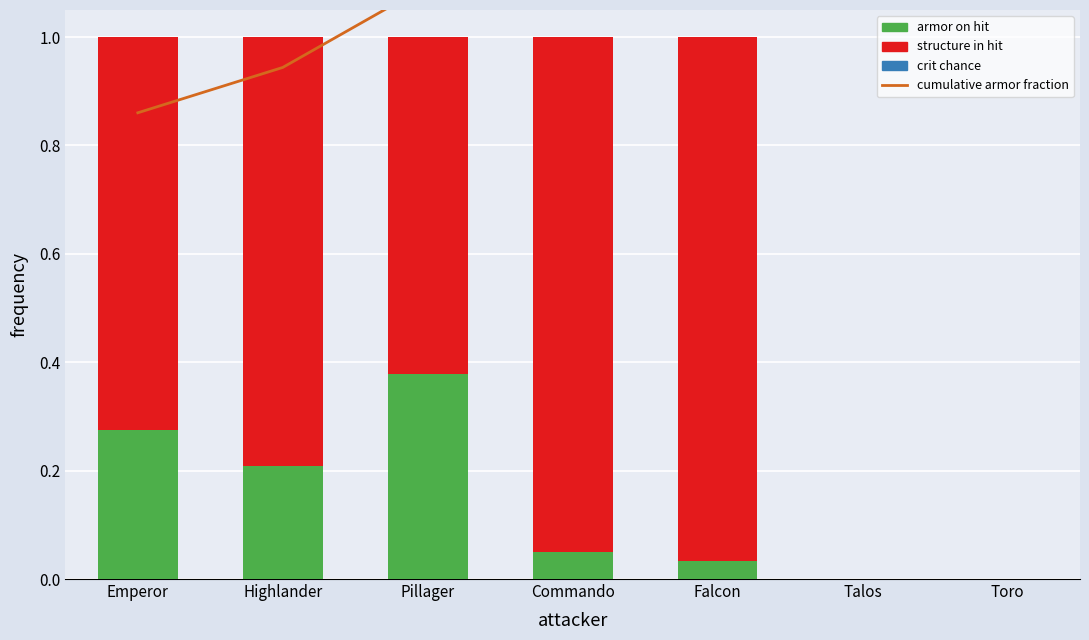

At which category is the sum across all series the highest?

Falcon